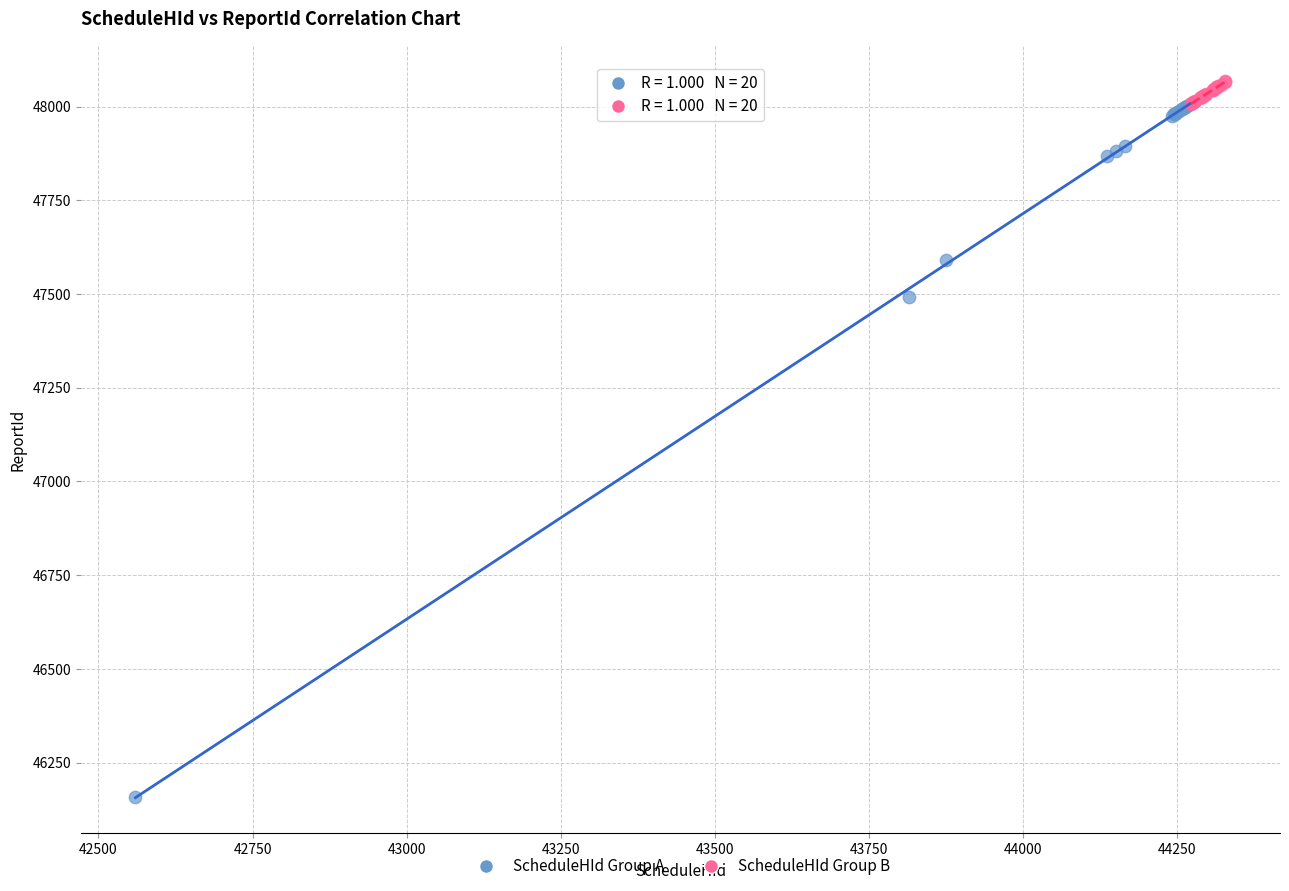

Which series has the widest spread of Y values?

ScheduleHId Group A